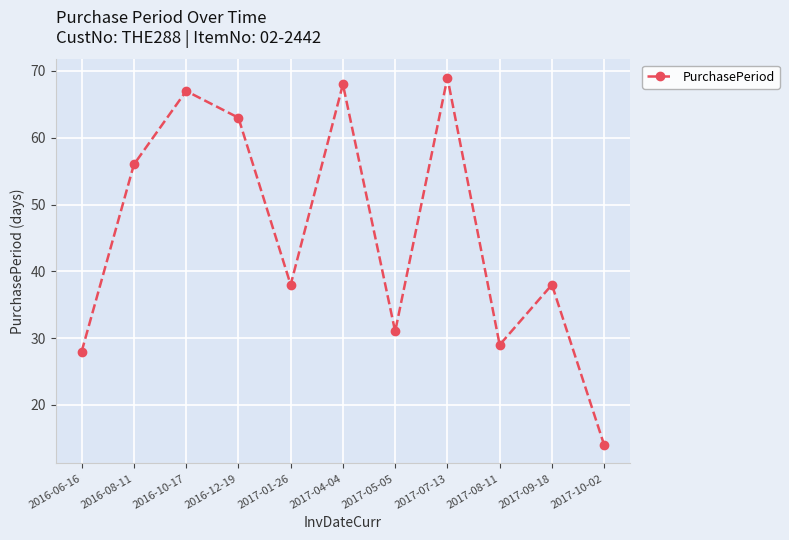

Reading left to right, transcribe all the data shown in this chart.

28	56	67	63	38	68	31	69	29	38	14